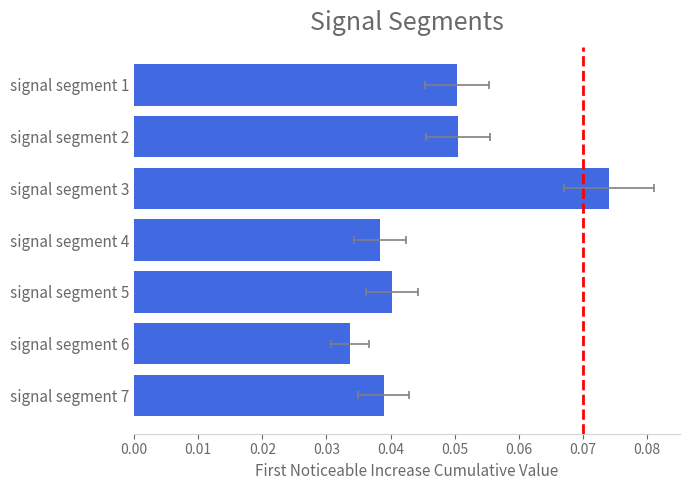

What is the sum of all values?

0.3